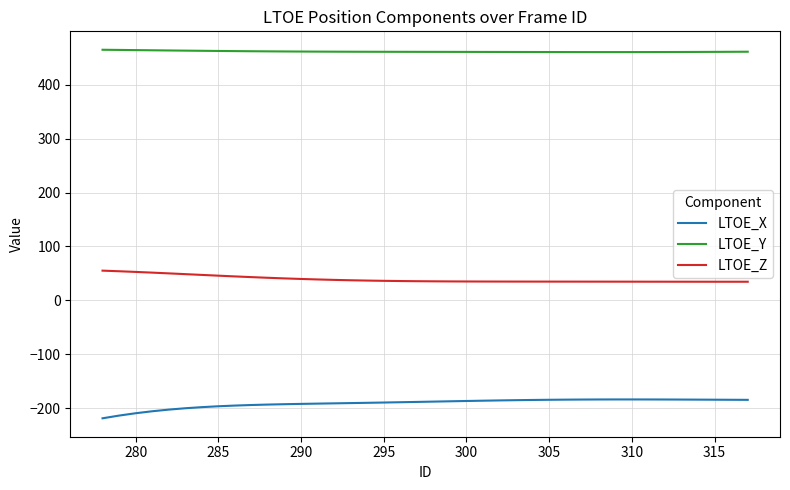

What is the difference between the maximum and minimum values in the LTOE_Z series?

20.6